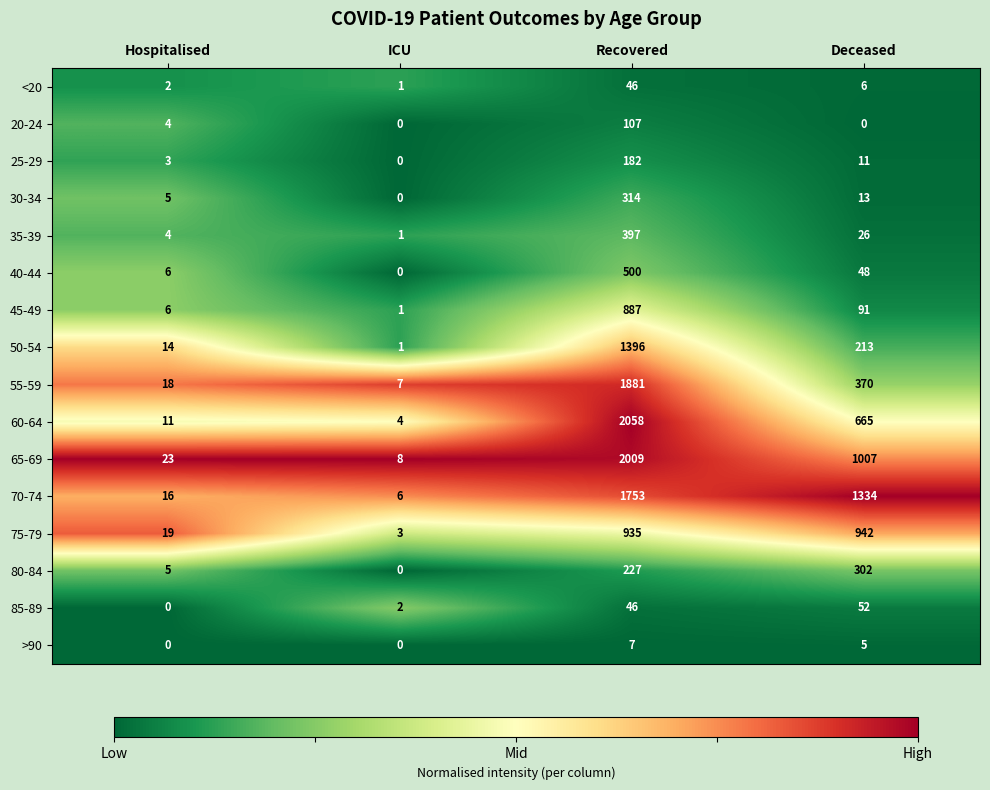

What is the minimum value for 65-69?

8